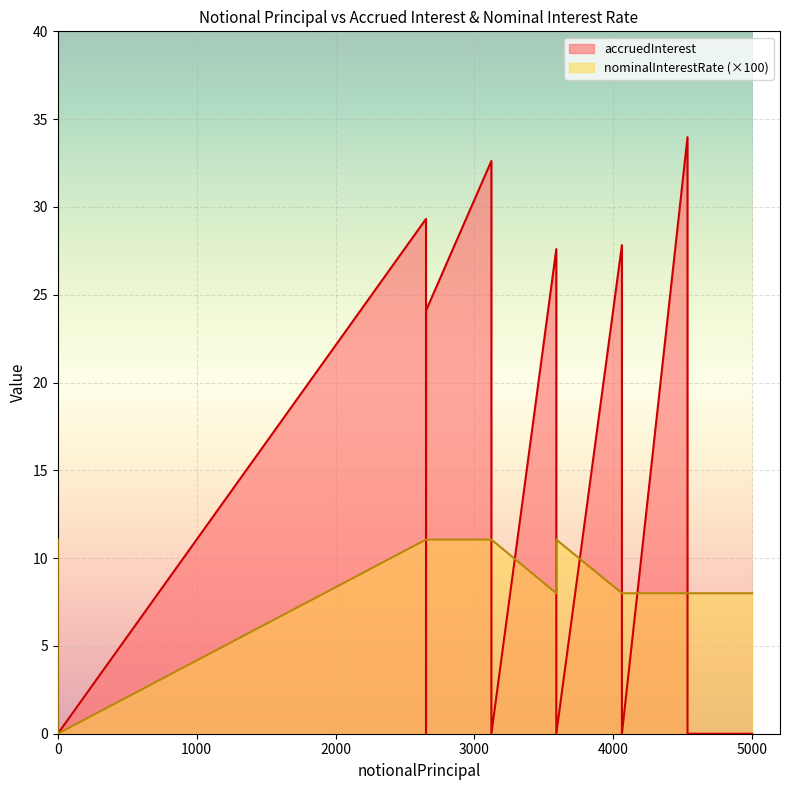

True or false: nominalInterestRate has a value of 0.1 at 10.

True